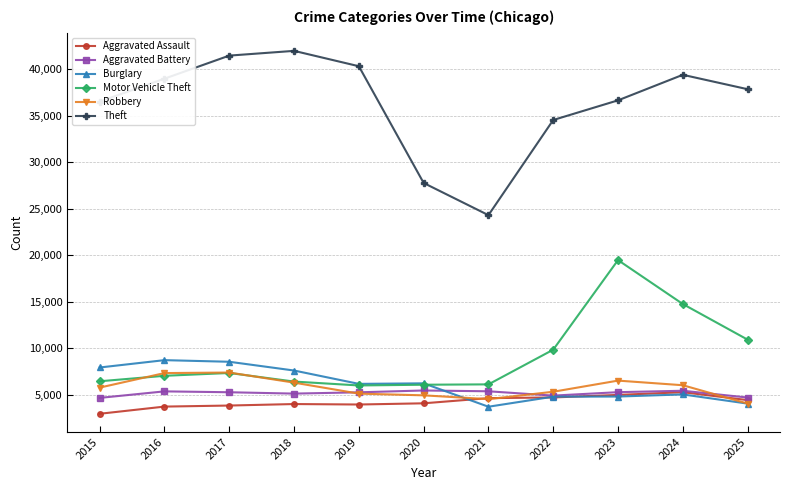

True or false: Theft and Burglary intersect in this chart.

False